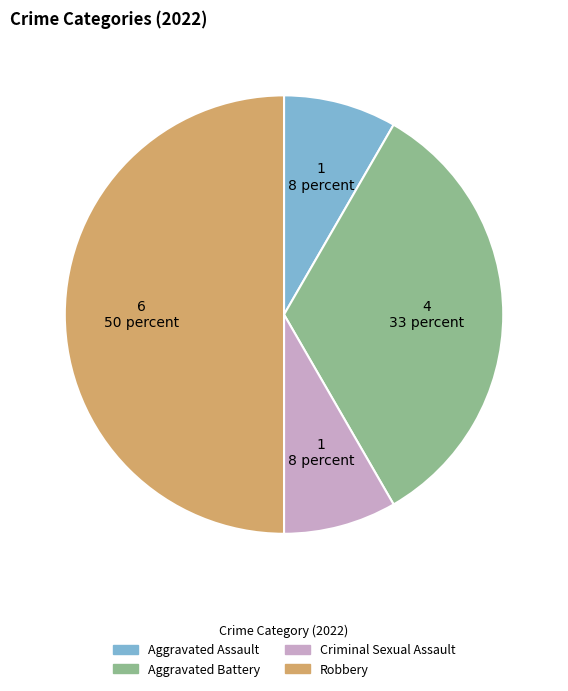

What is the largest slice in the pie chart?

Robbery